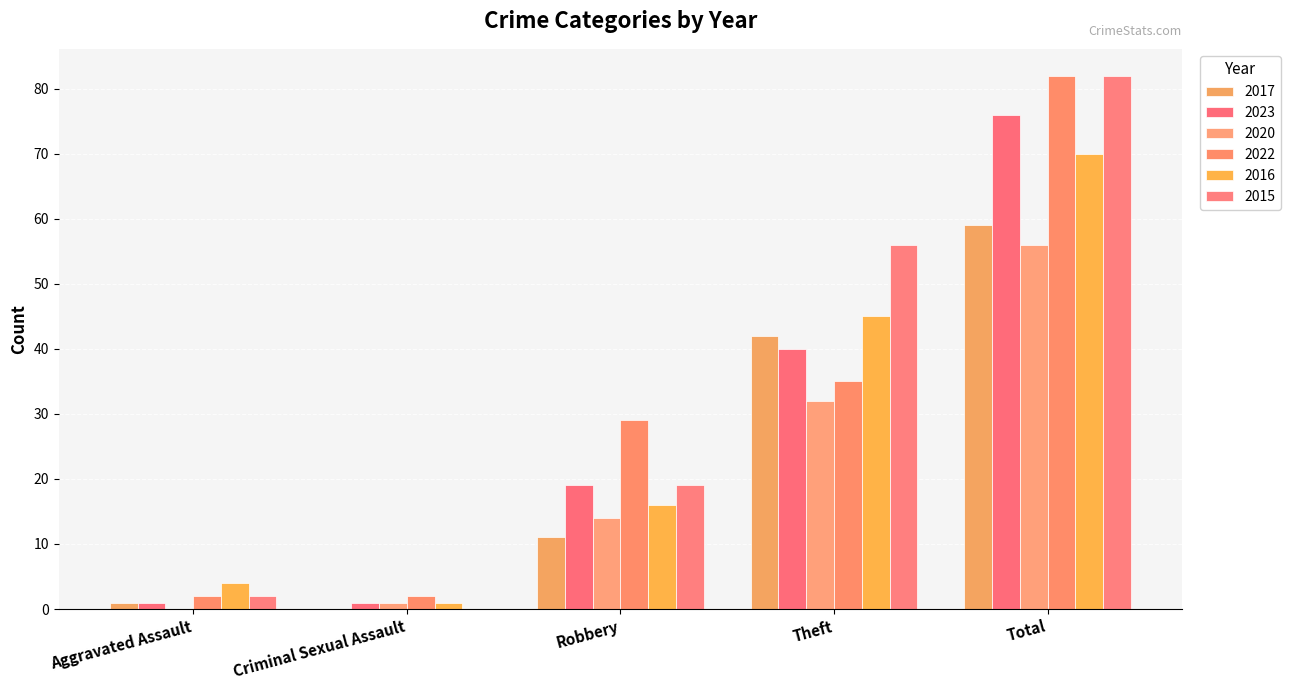

At which label does 2015 reach its peak?

Total